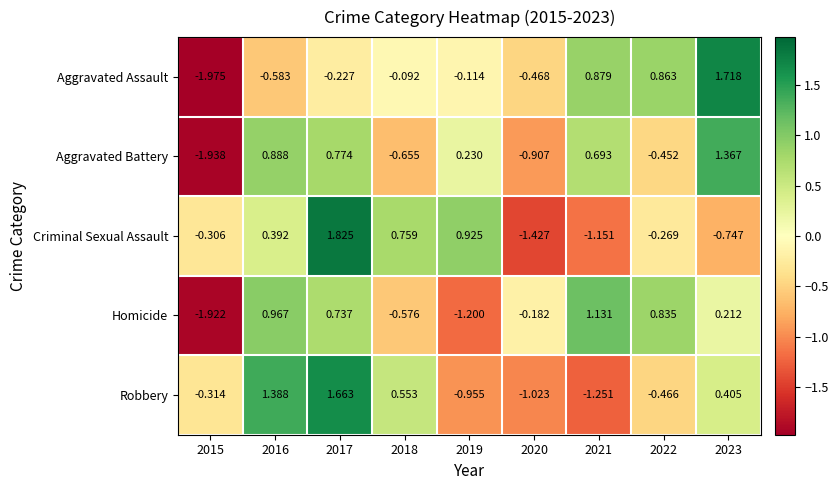

Which series has the widest spread of values?

Aggravated Assault